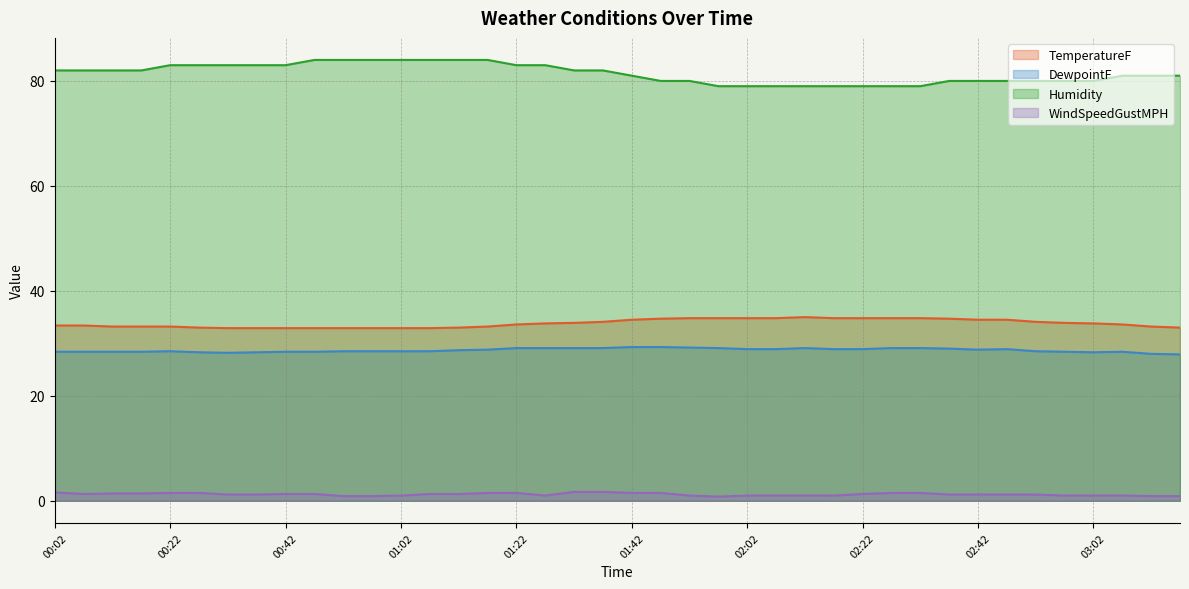

How many lines are shown in the chart?

4